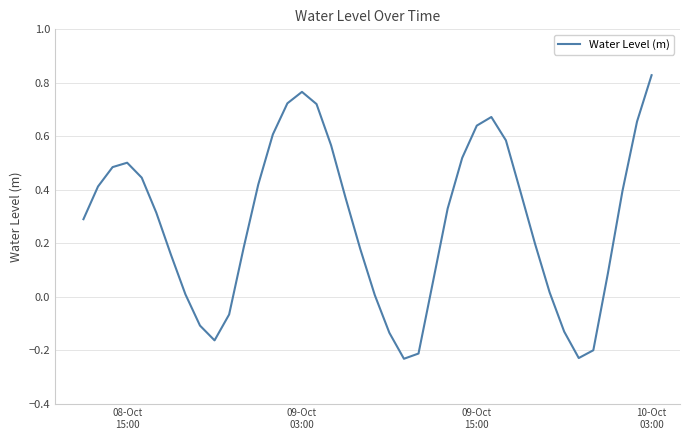

What is the difference between the maximum and minimum values?

1.1